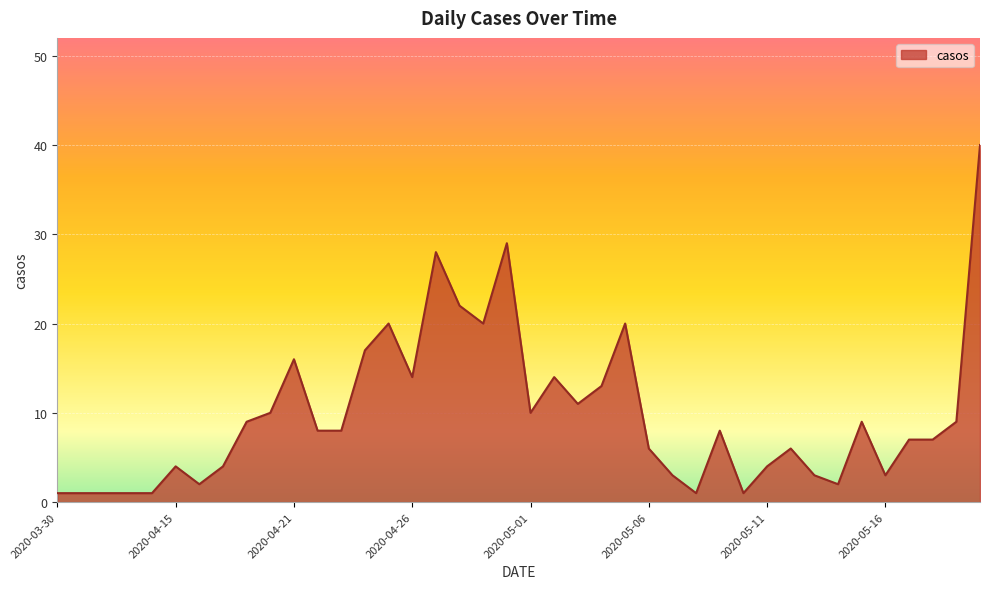

What is the maximum value shown in the chart?

40